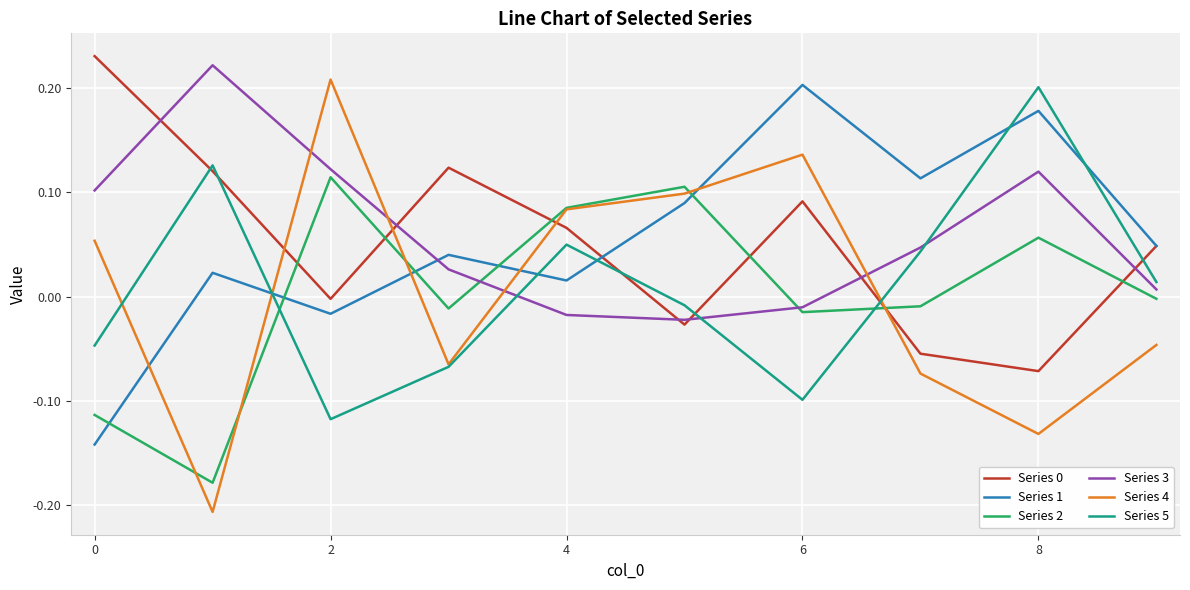

Which series has the largest range (max minus min)?

Series 4